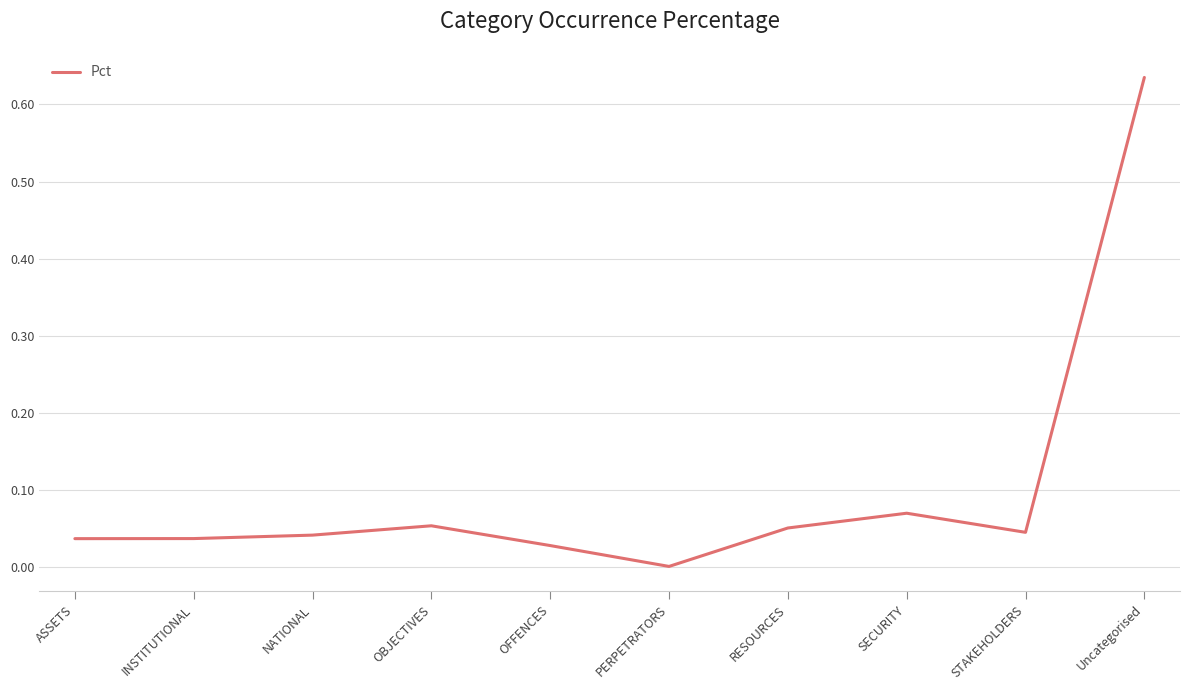

What position from the left is OBJECTIVES?

4